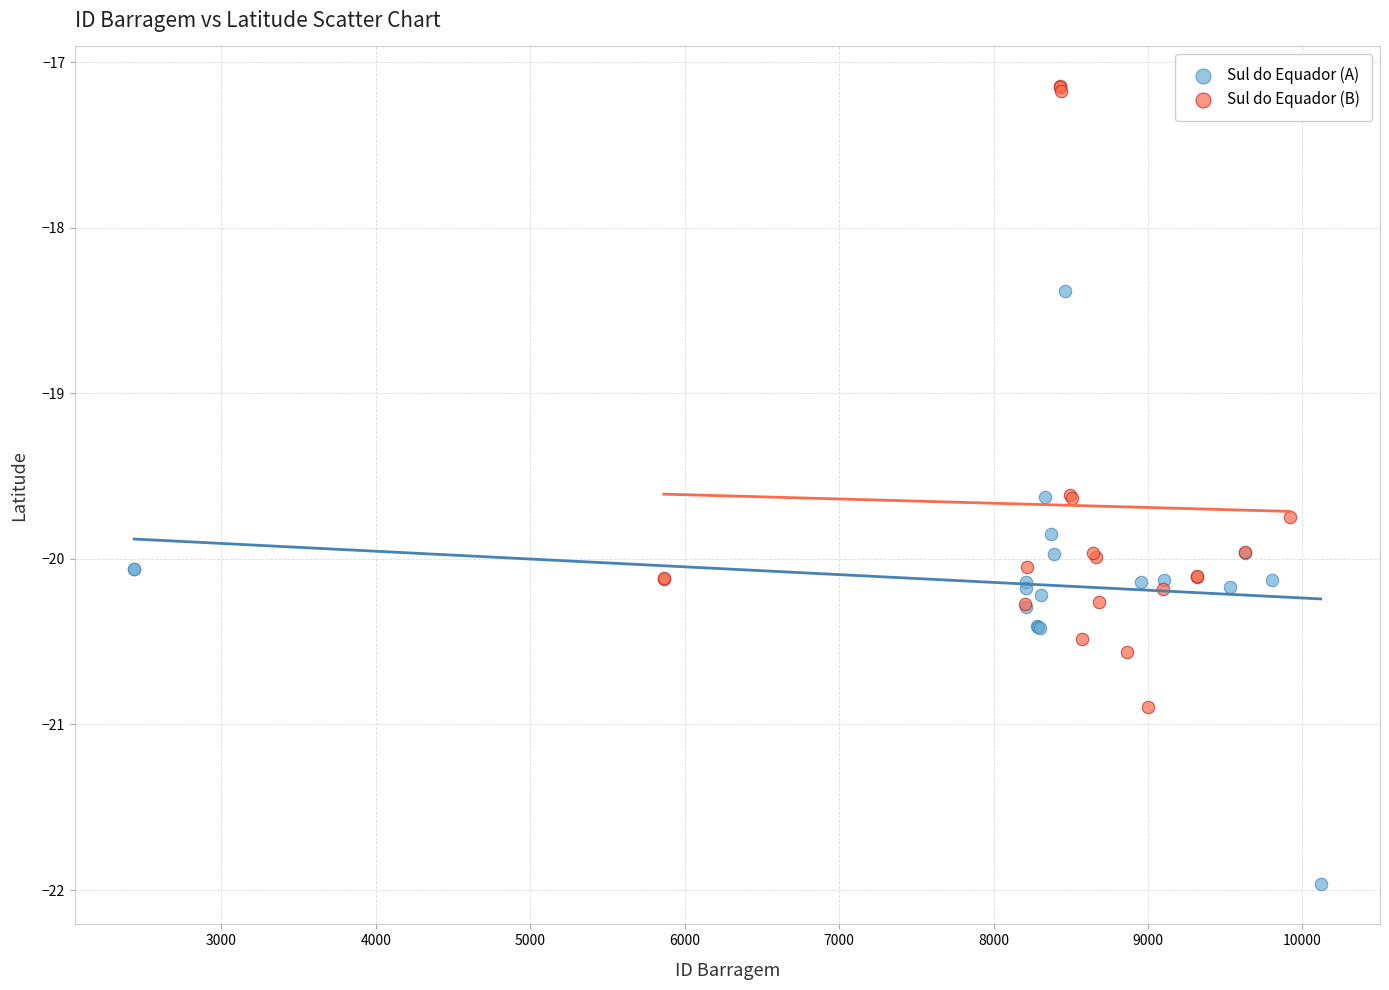

Which series contains the highest Y value?

Sul do Equador (B)